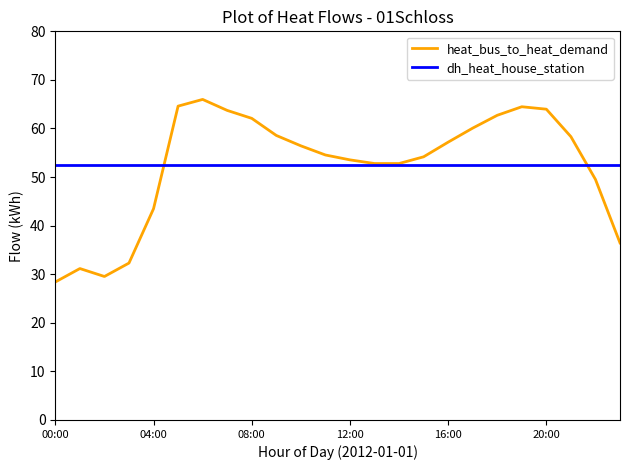

Which series has the widest spread of values?

heat_bus_to_heat_demand